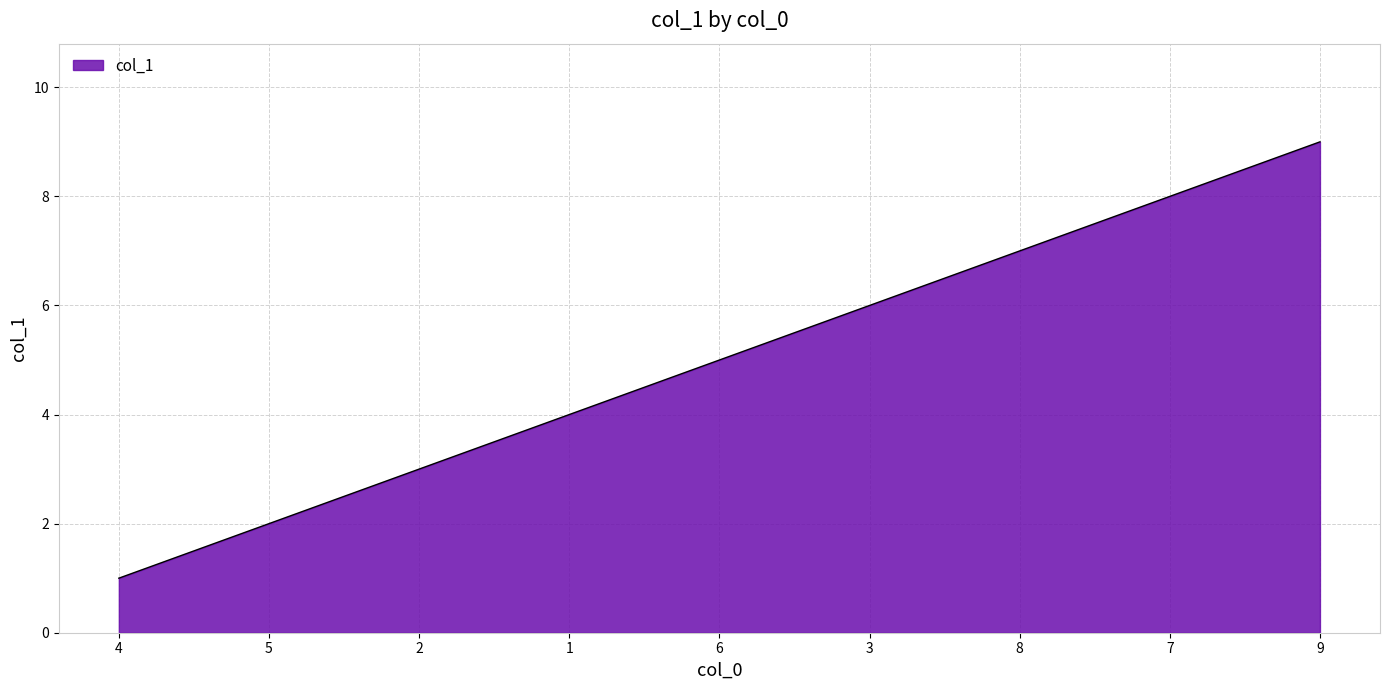

Is it true that the value at 1 is 4?

True